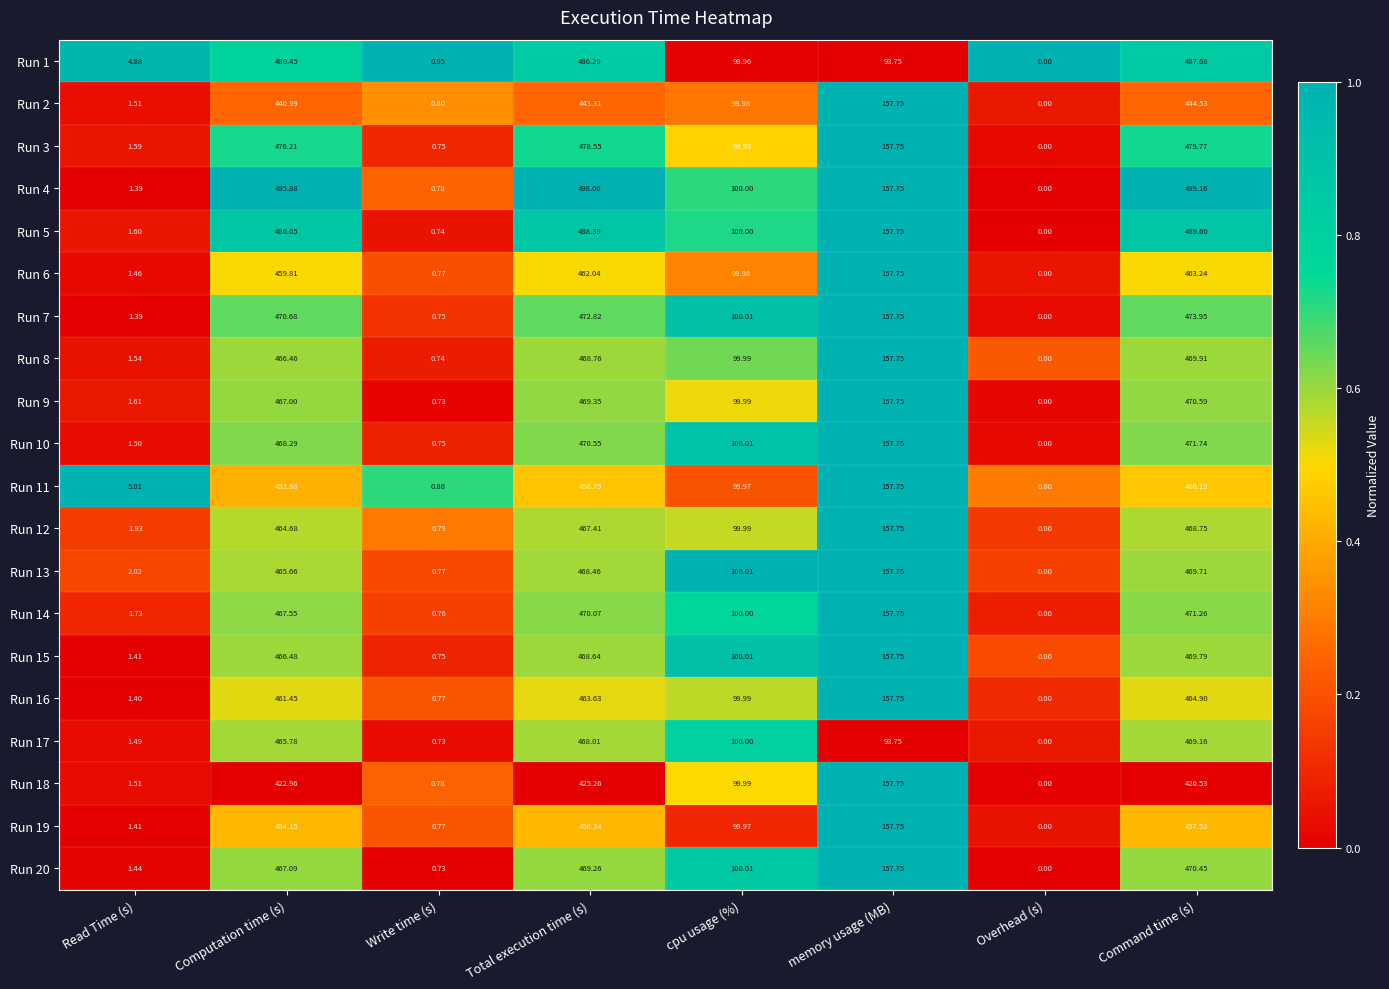

What is the maximum value shown in the chart?

499.2